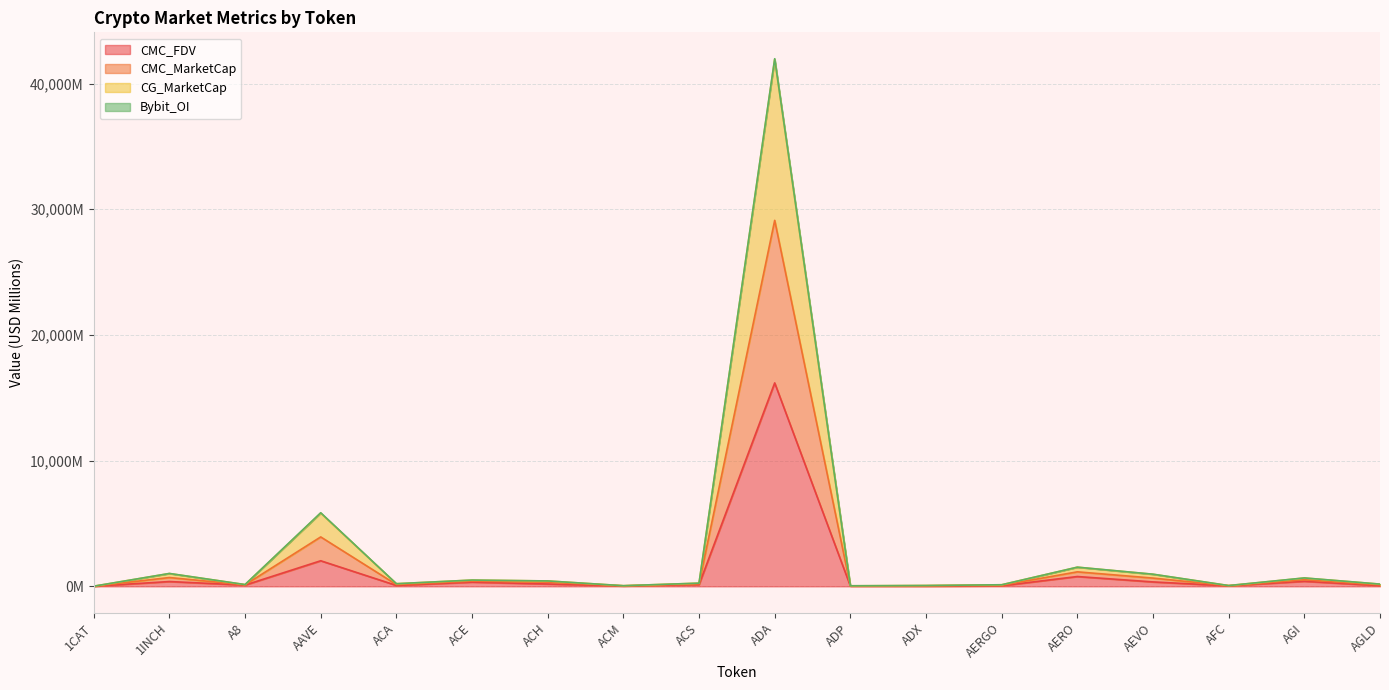

What is the label of the 11th point from the left?

ADP